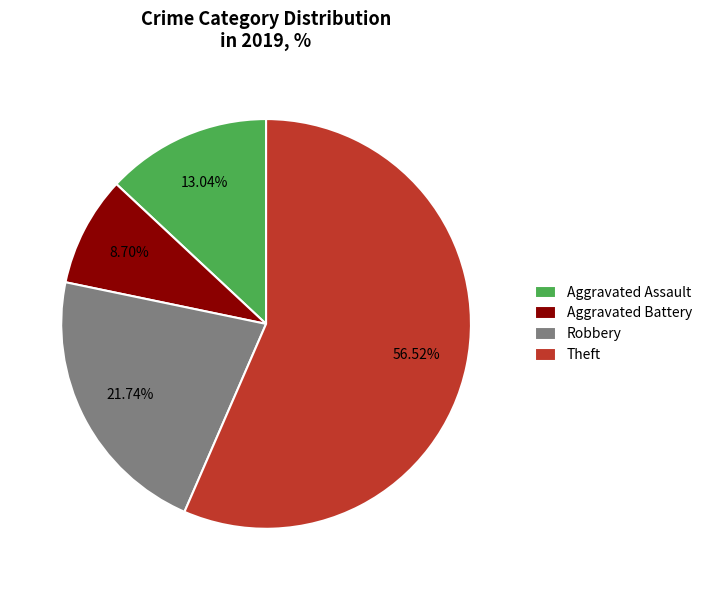

What is the ratio of the value at Theft to the value at Aggravated Assault?

4.3